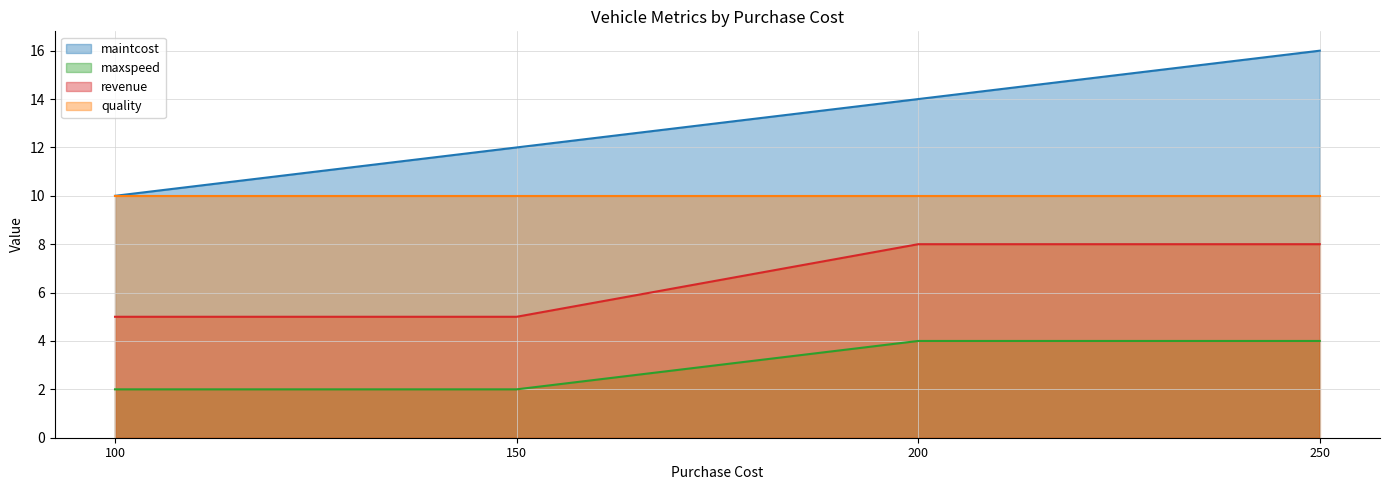

Read the maintcost value at 100.

10